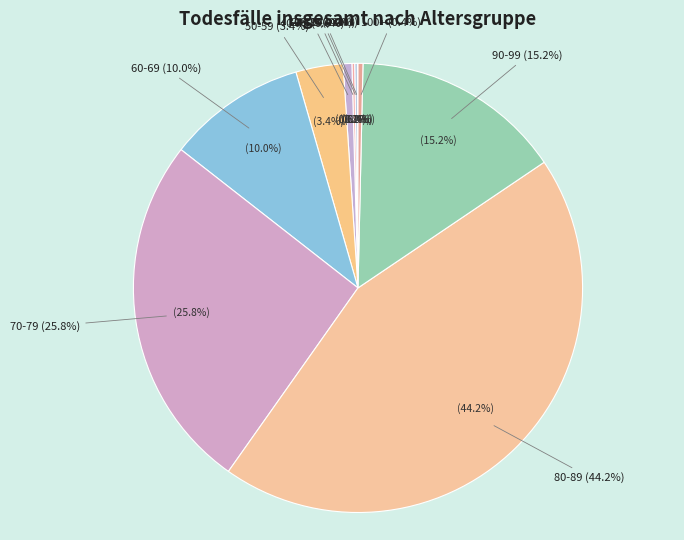

Count the number of slices in the pie.

11